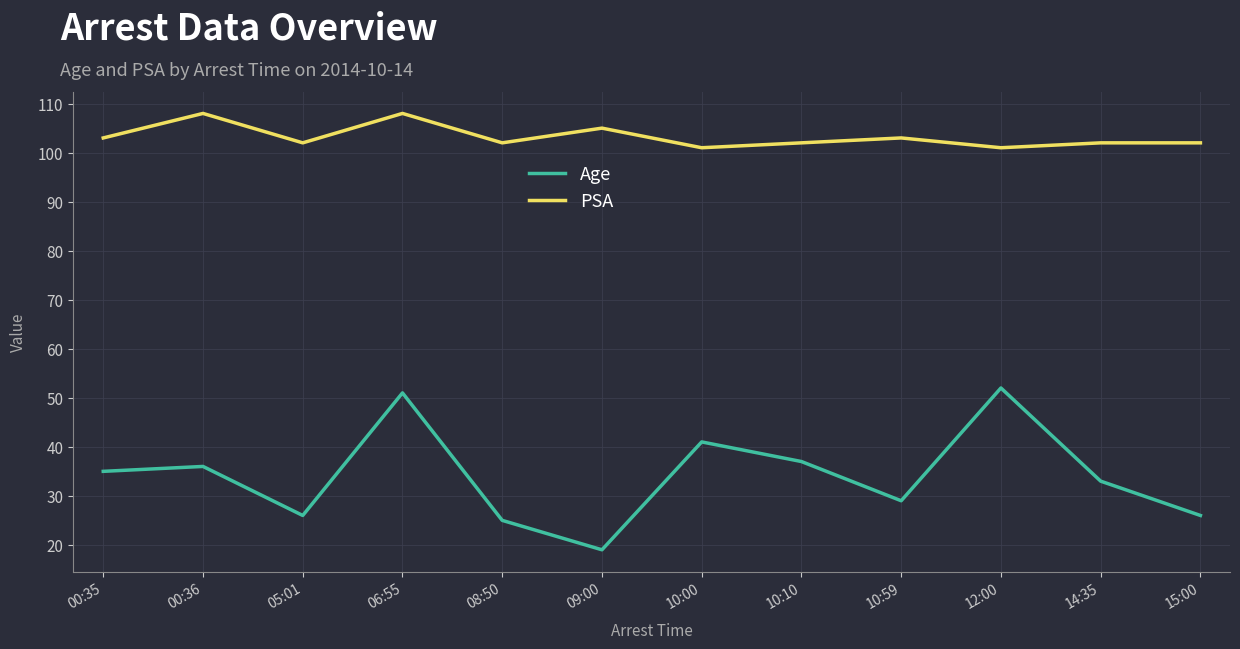

Reading left to right, transcribe all the data shown in this chart.

Age: 35	36	26	51	25	19	41	37	29	52	33	26
PSA: 103	108	102	108	102	105	101	102	103	101	102	102